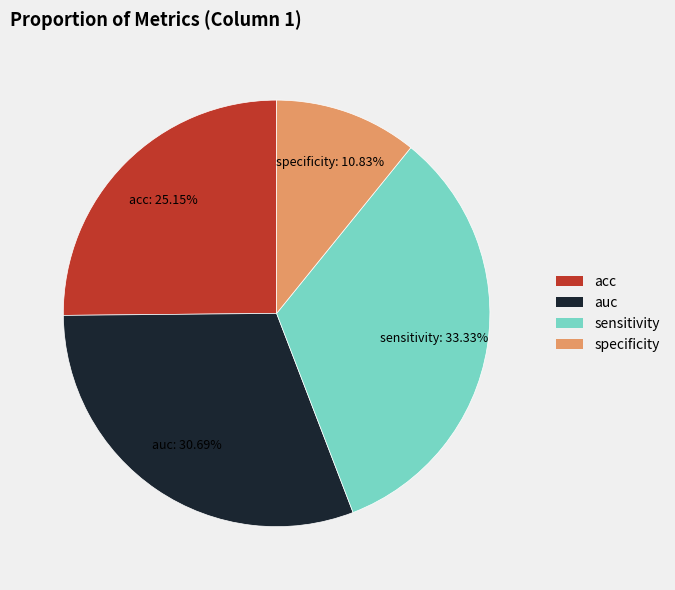

How many slices are in this pie chart?

4